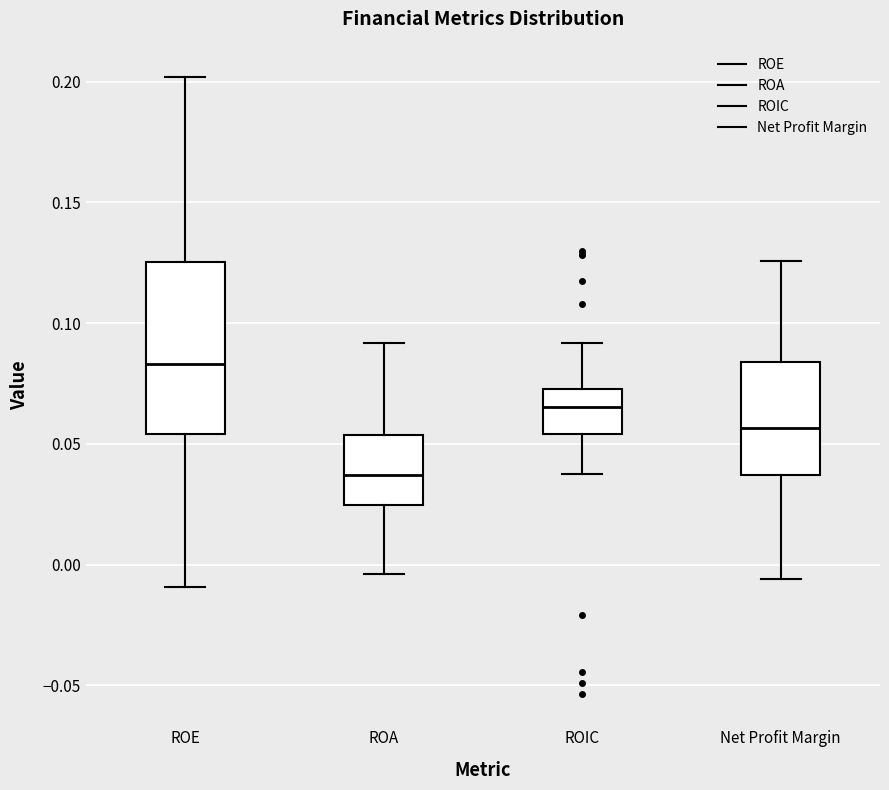

Reading left to right, transcribe this box plot: for each box, give where its median line is, the range the box spans, and where its two whiskers end, as read against the y-axis. The values are not printed on the chart, so give them approximately, as read against the axis.

ROE: median 0.085, box 0.055 to 0.125, whiskers -0.010 to 0.200
ROA: median 0.035, box 0.025 to 0.055, whiskers -0.005 to 0.090
ROIC: median 0.065, box 0.055 to 0.075, whiskers 0.040 to 0.090
Net Profit Margin: median 0.055, box 0.035 to 0.085, whiskers -0.005 to 0.125